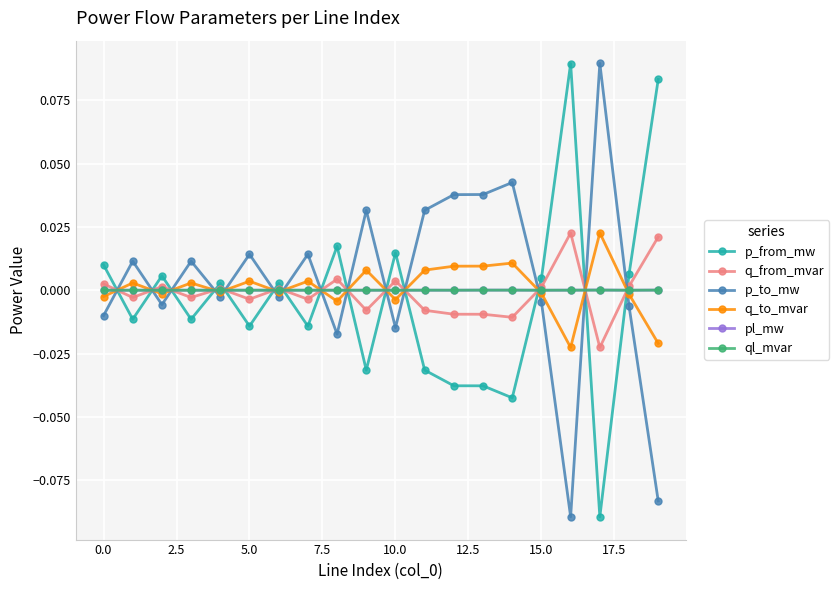

How many values in p_to_mw are above zero?

10